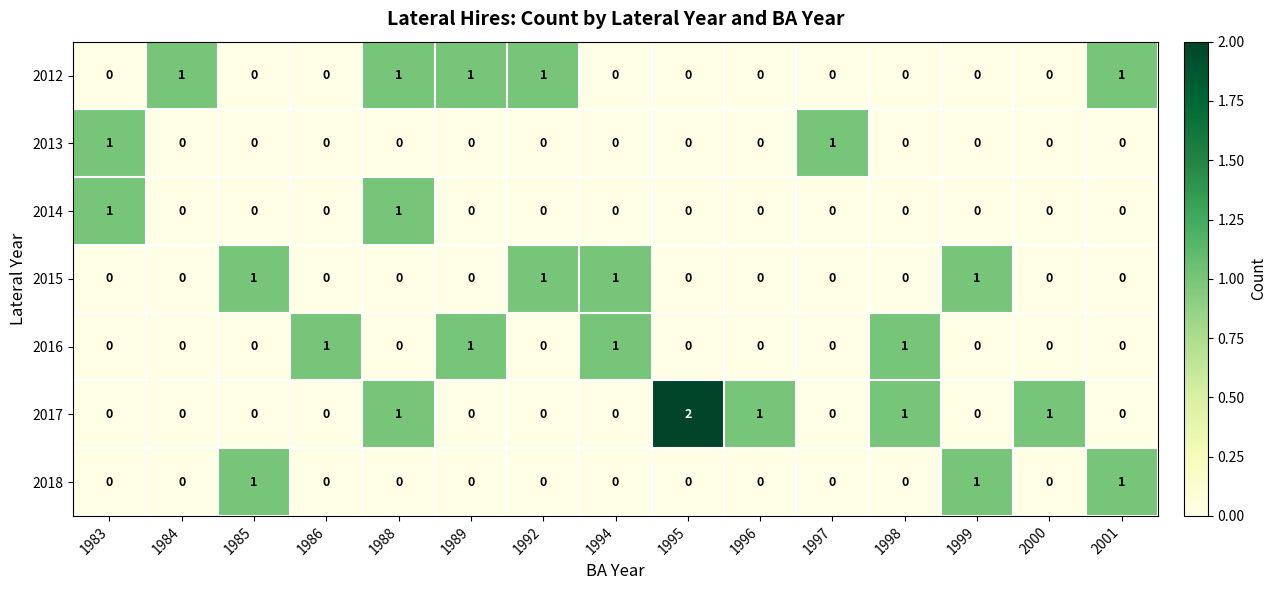

Which series has the largest range (max minus min)?

2017